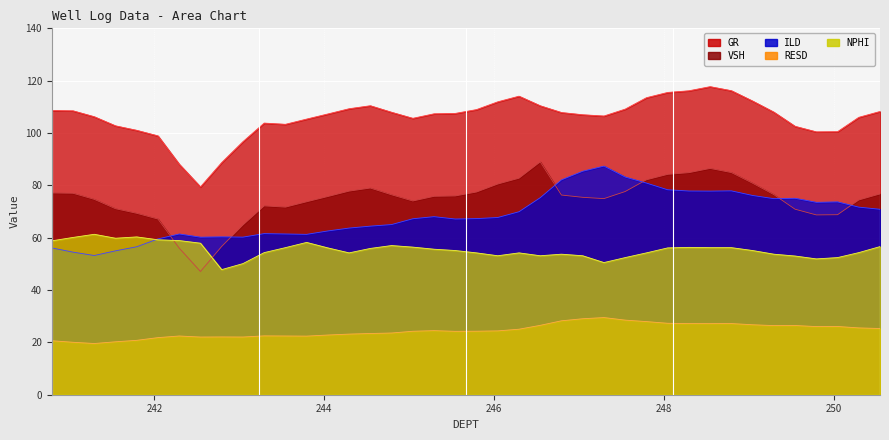

At which label is NPHI closest to 54?

244.292